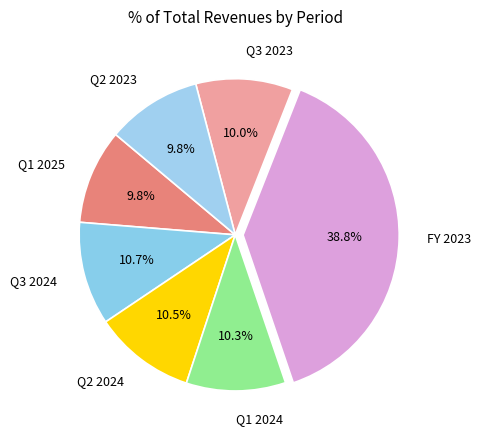

Does any single category account for the majority?

No